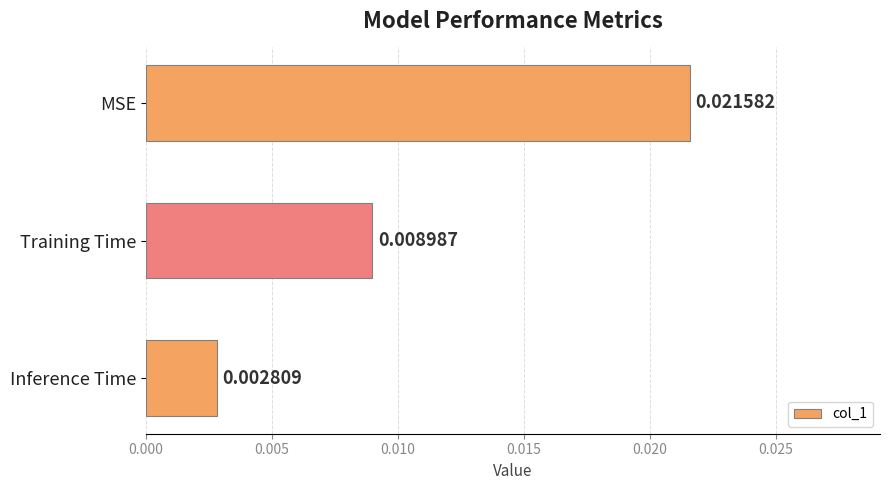

Rank the categories by value from highest to lowest.

MSE, Training Time, Inference Time